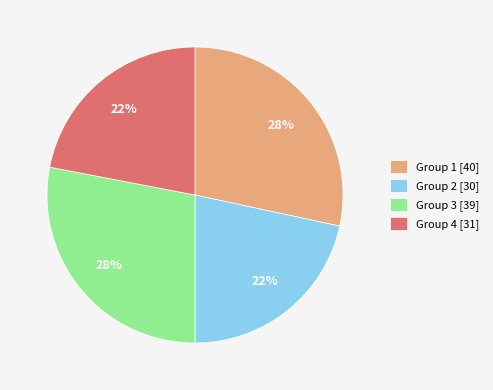

Does Group 3 [39] represent more than half of the total?

No